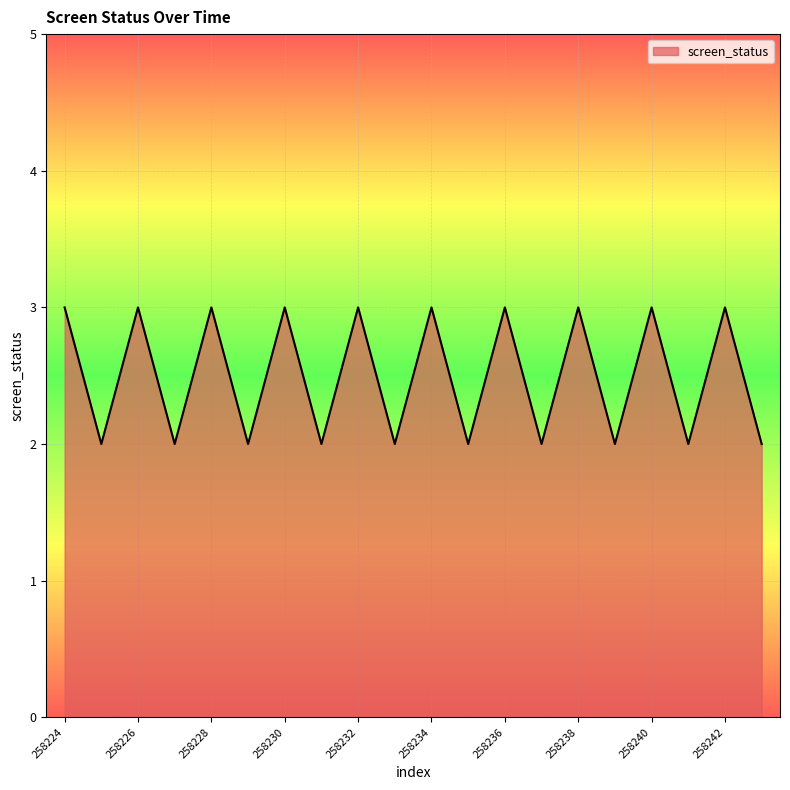

How many interior local valleys (lower than both neighbors) does the data have?

9